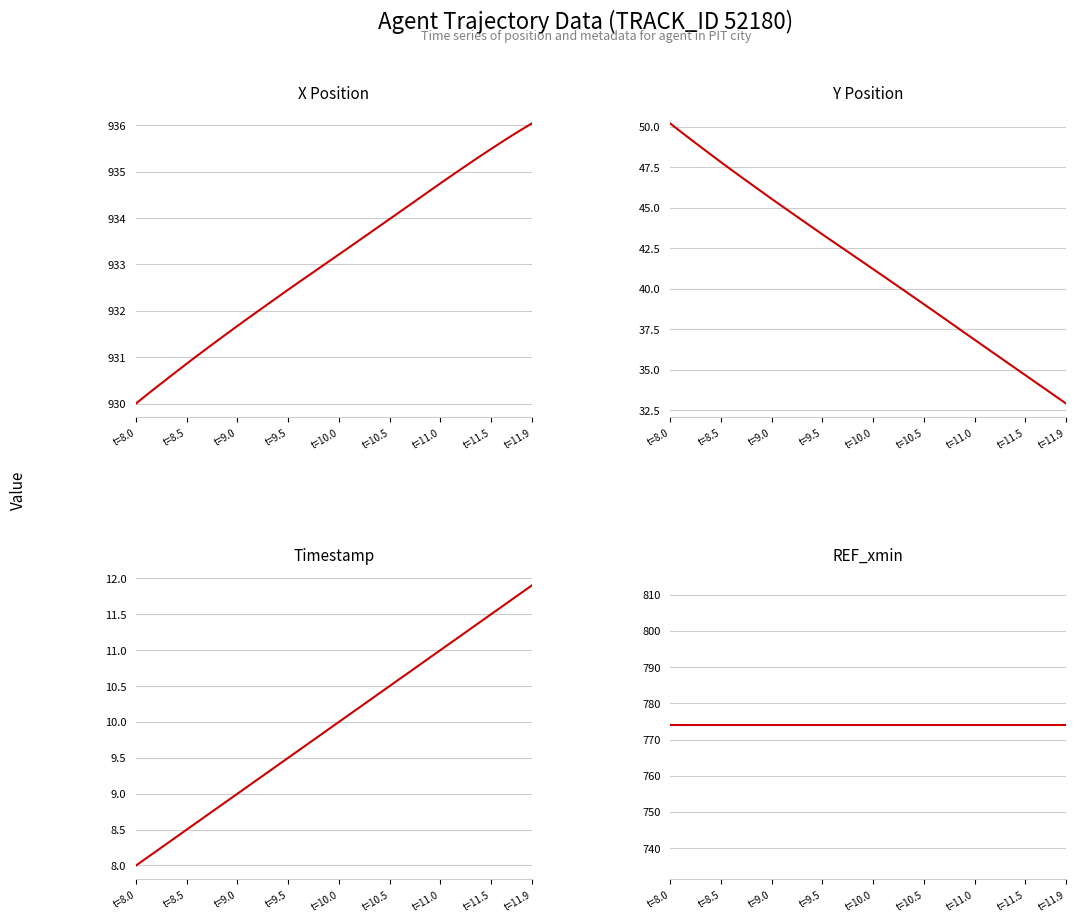

True or false: Y and X intersect in this chart.

False